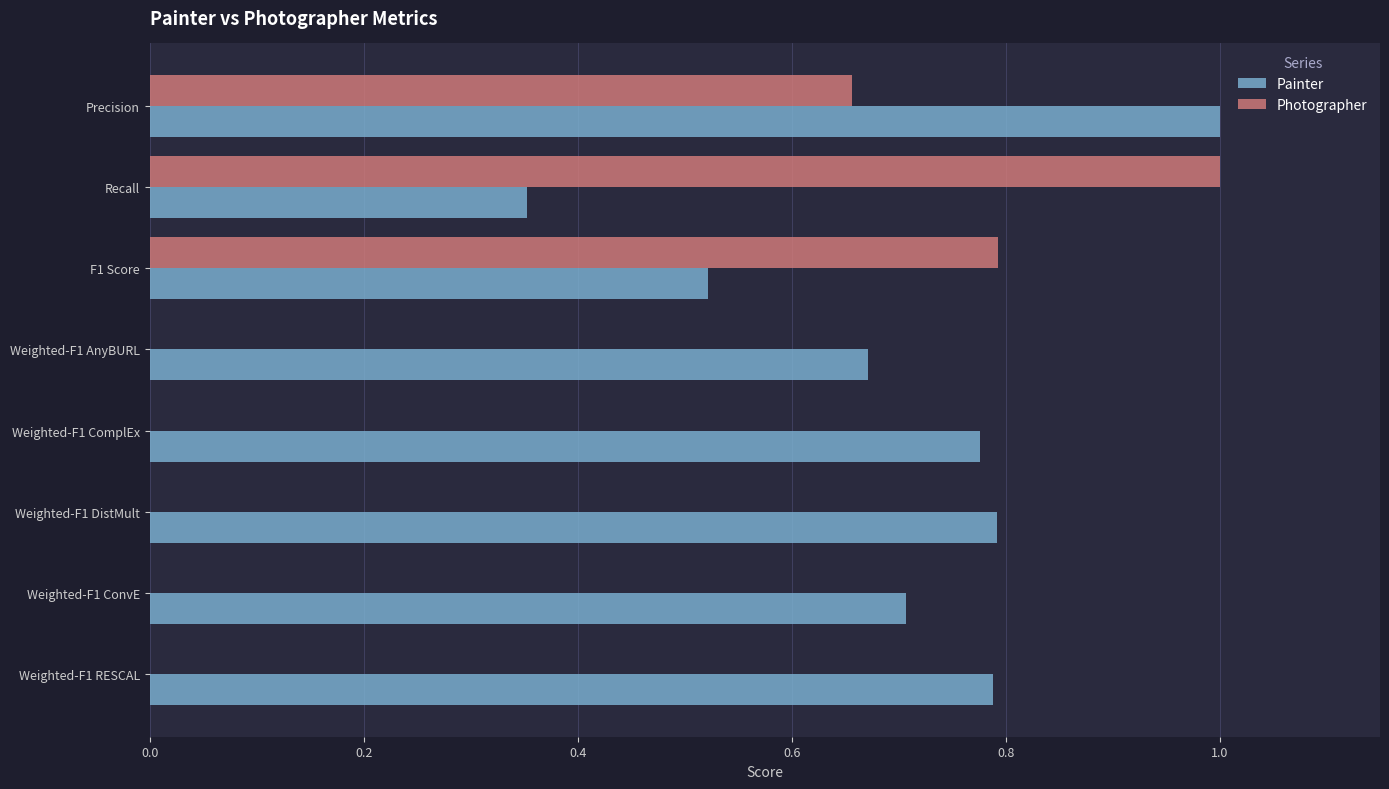

Is it true that Photographer equals -0.6 at Weighted-F1 RESCAL?

False